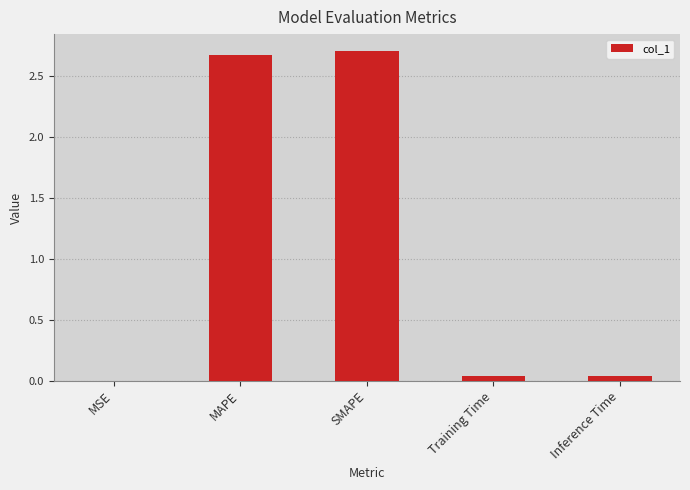

What is the sum of all values?

5.5